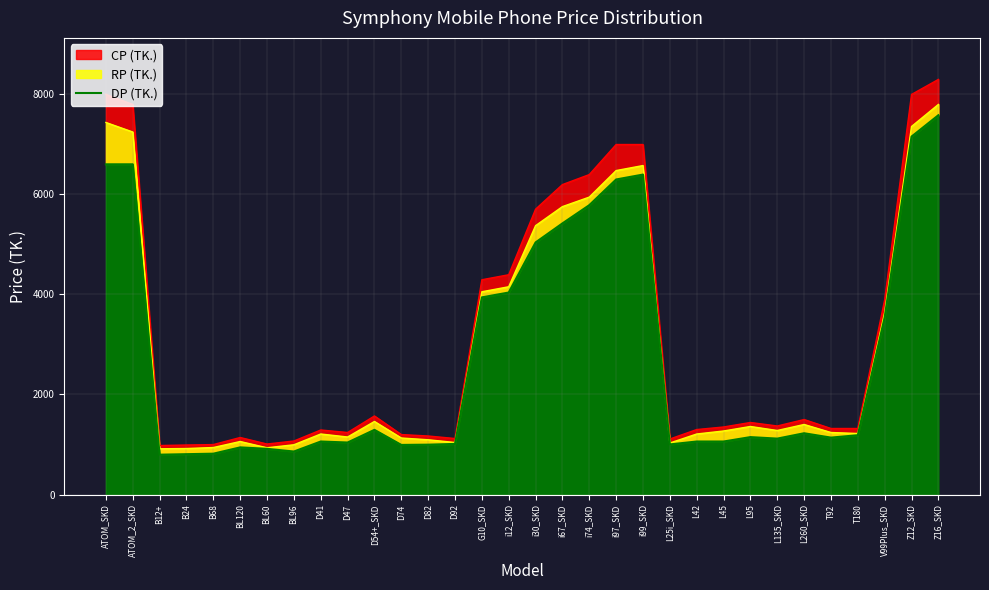

True or false: the data has more than 2 interior local peaks.

True